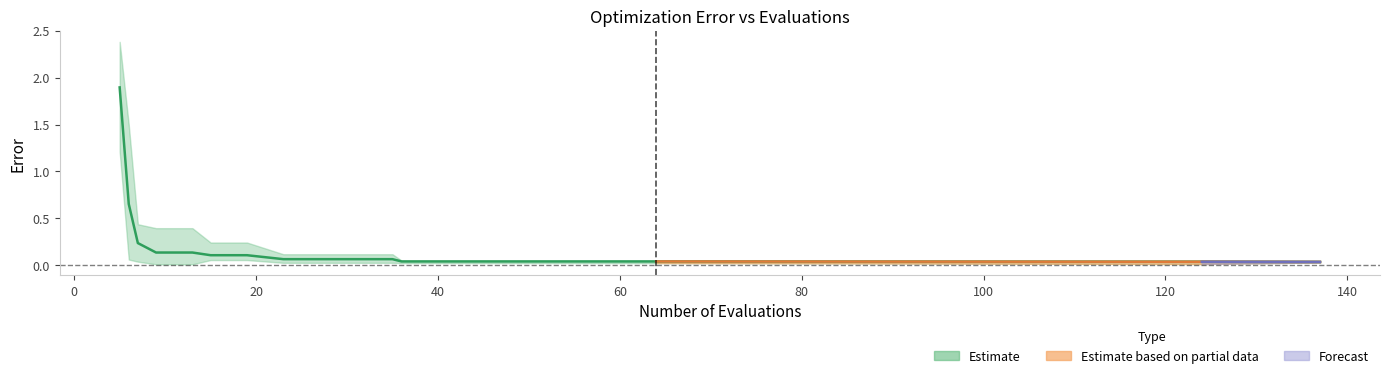

What is the difference between the maximum and minimum values in the mean series?

1.9